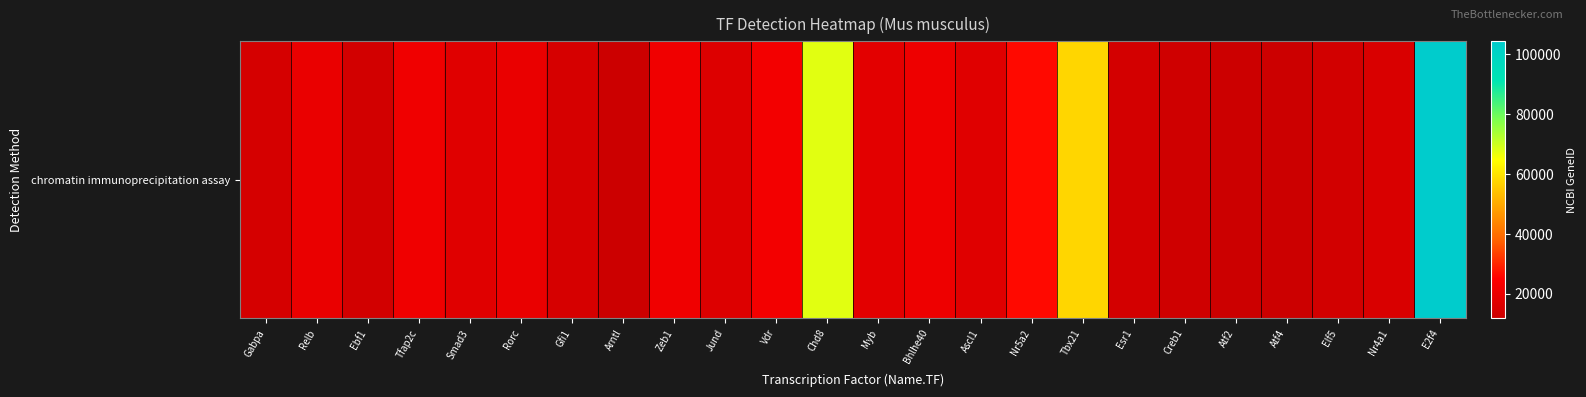

True or false: the data shows 22903 at Nr4a1.

False